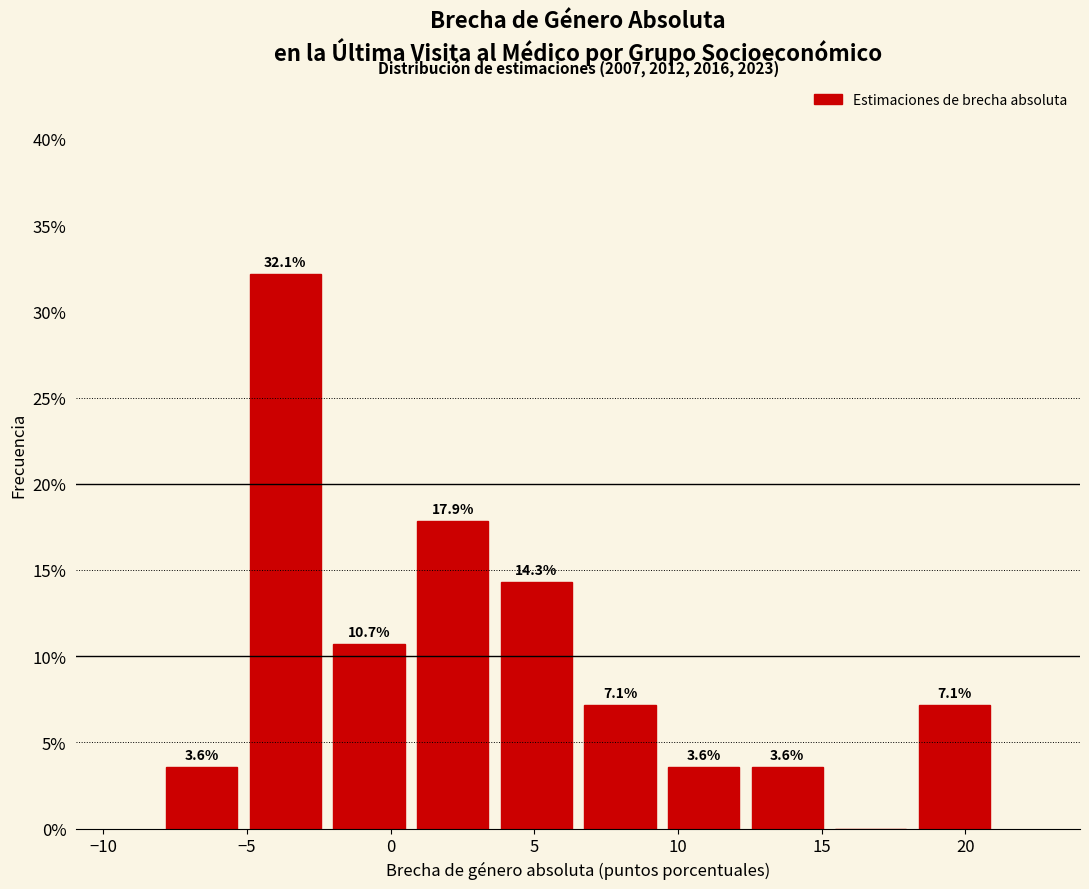

Over which range of the x-axis is the bar tallest?

-5.0 to -2.0